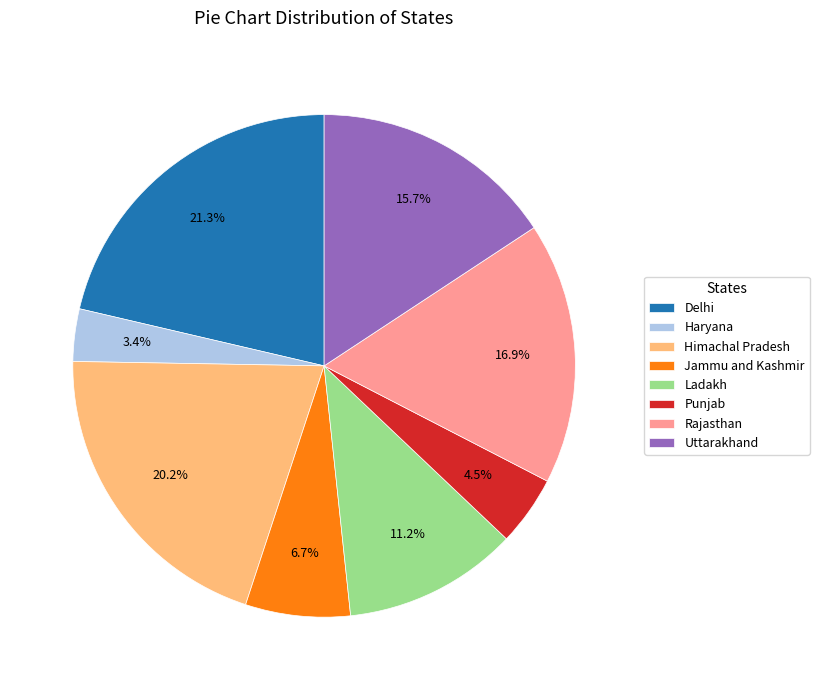

Approximately how many times larger is the value at Uttarakhand compared to Delhi?

0.7